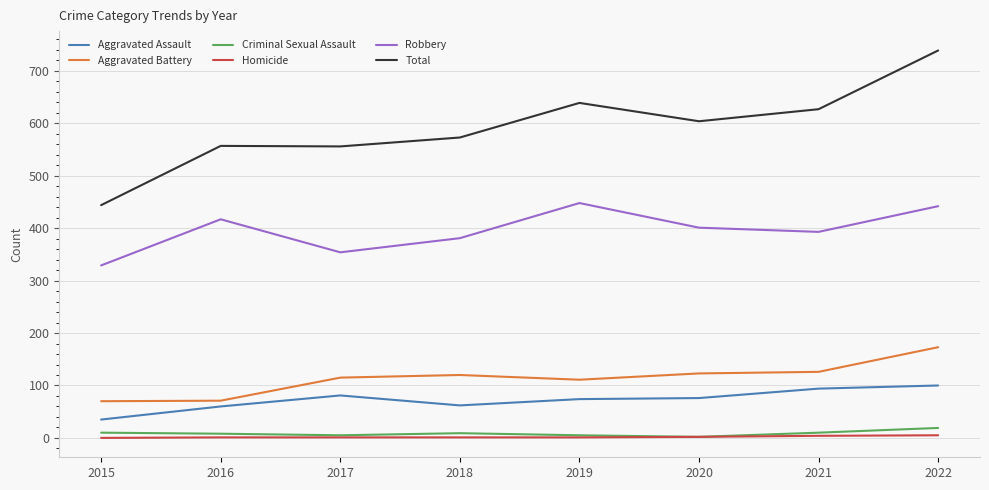

True or false: Aggravated Assault has a value of 60 at 2016.

True